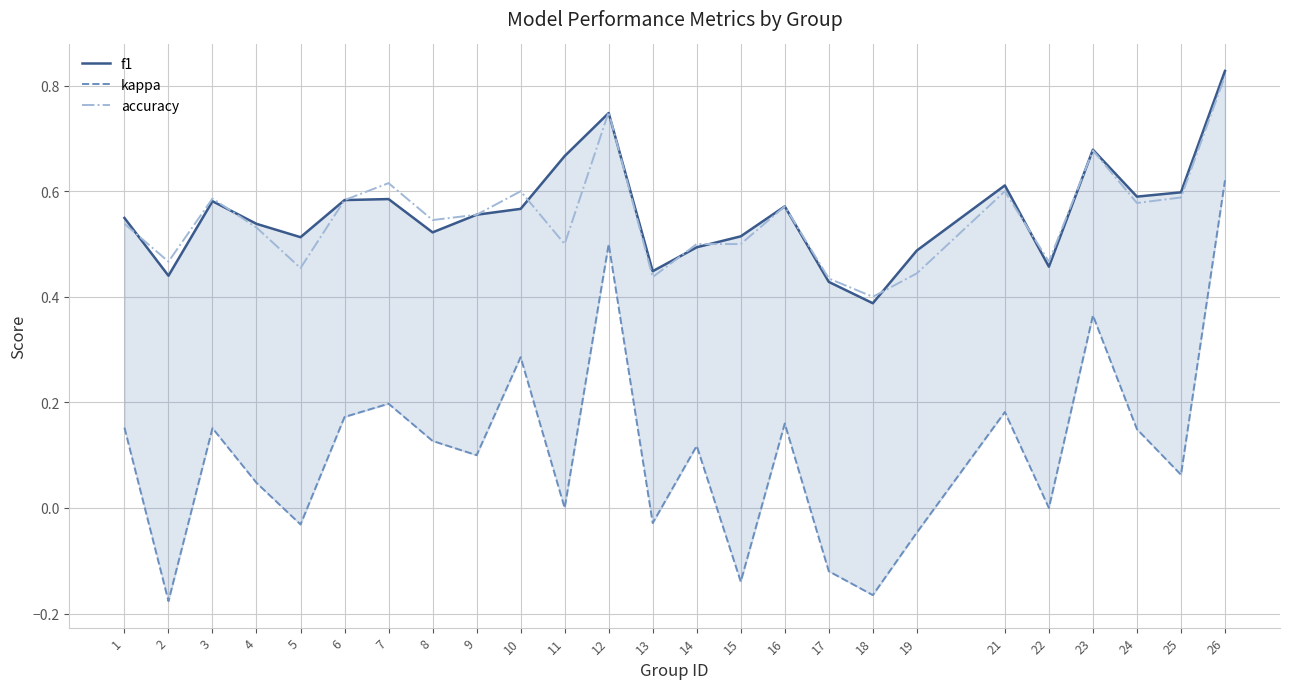

Does the chart have visible grid lines?

Yes